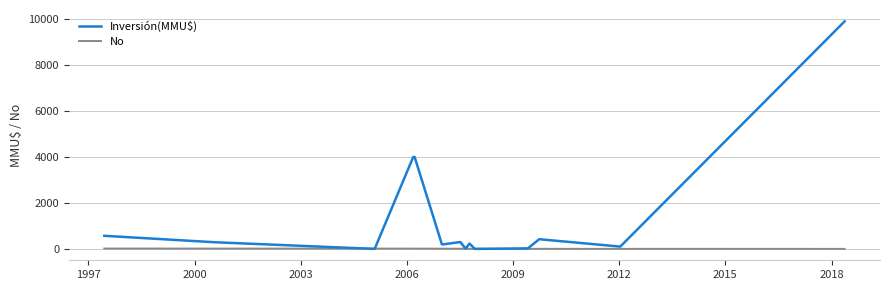

Which series has the widest spread of values?

Inversión(MMU$)